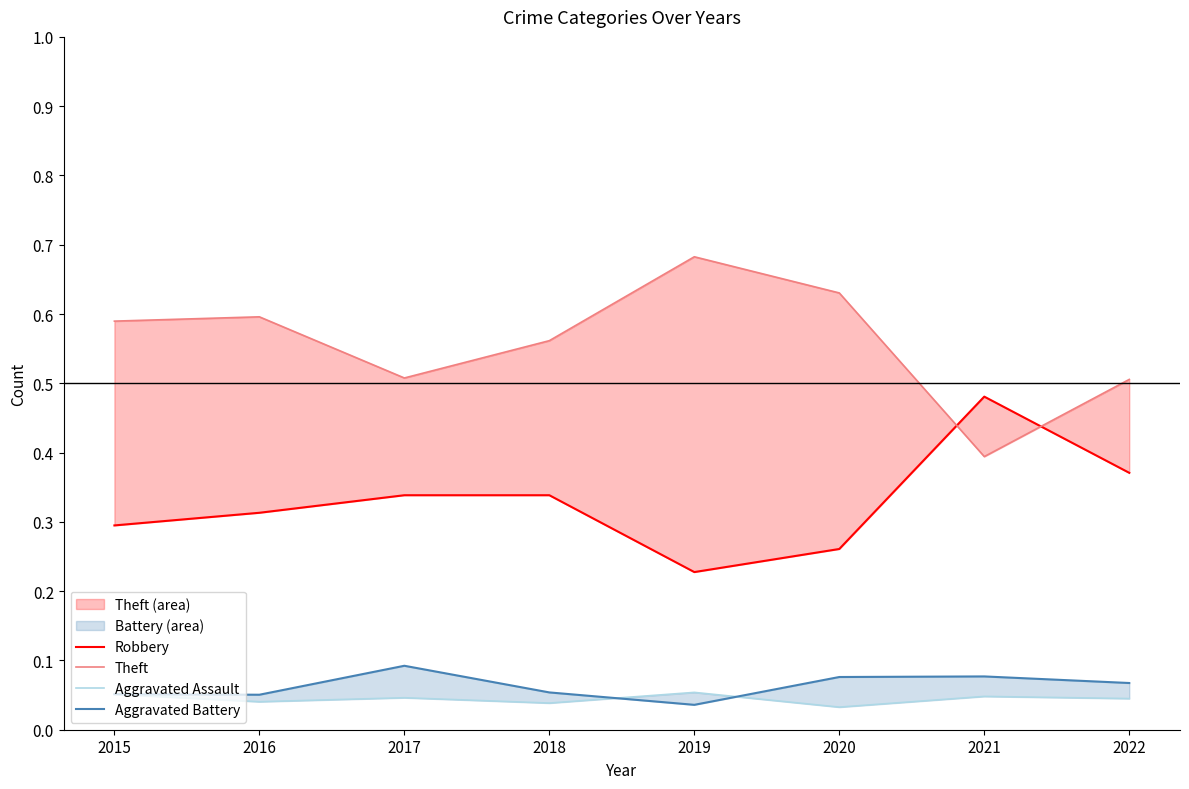

Between 2016 and 2015, which is larger?

2016